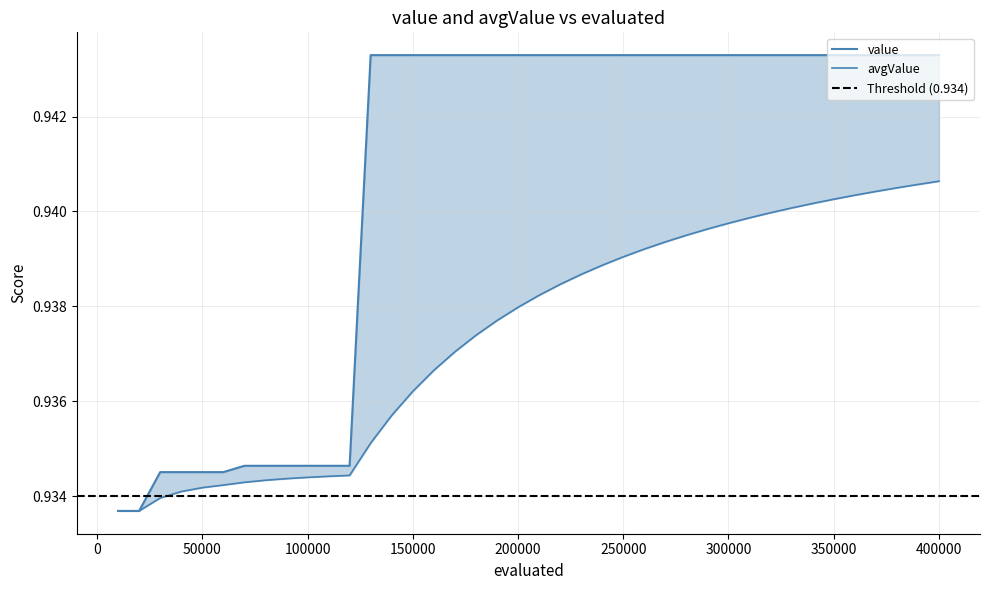

What are all the series names shown in the legend?

value, avgValue